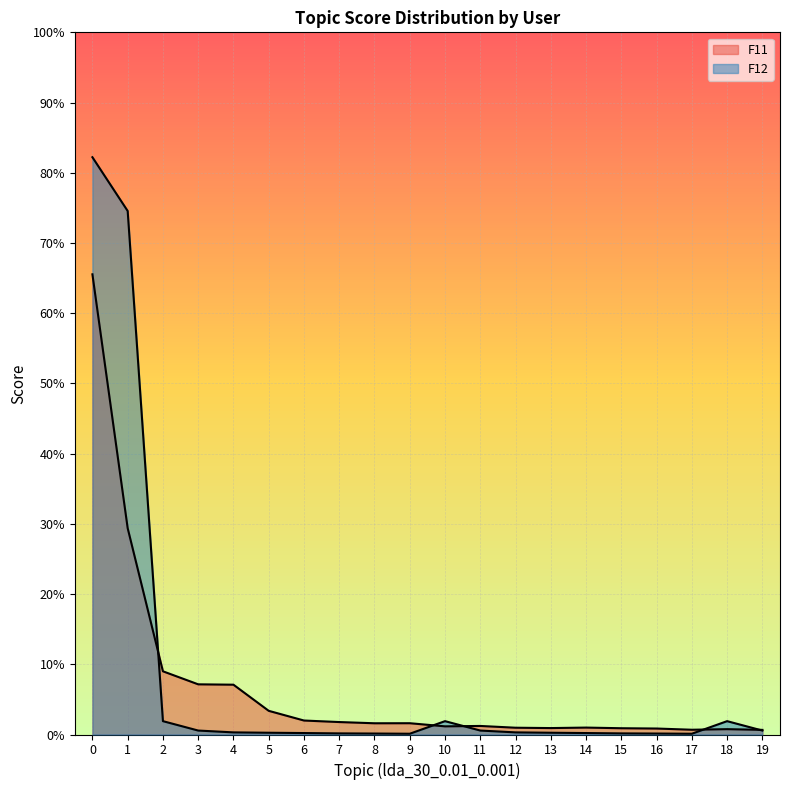

True or false: F11 and F12 intersect in this chart.

True